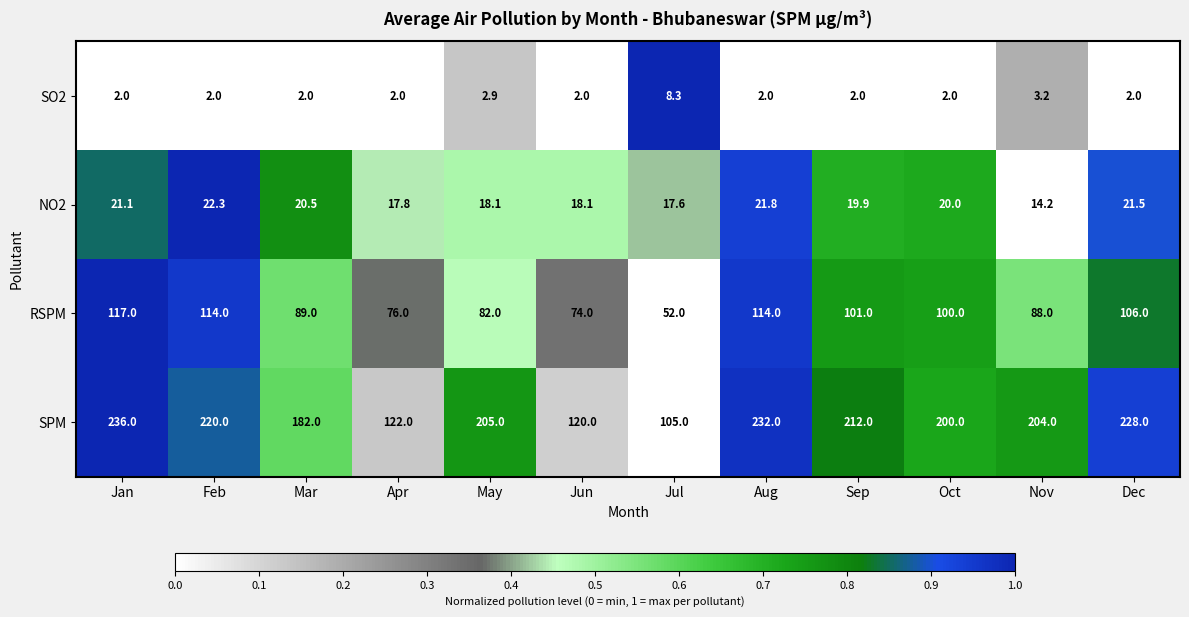

What is the sum of the SPM values at Feb and Jan?

456.0